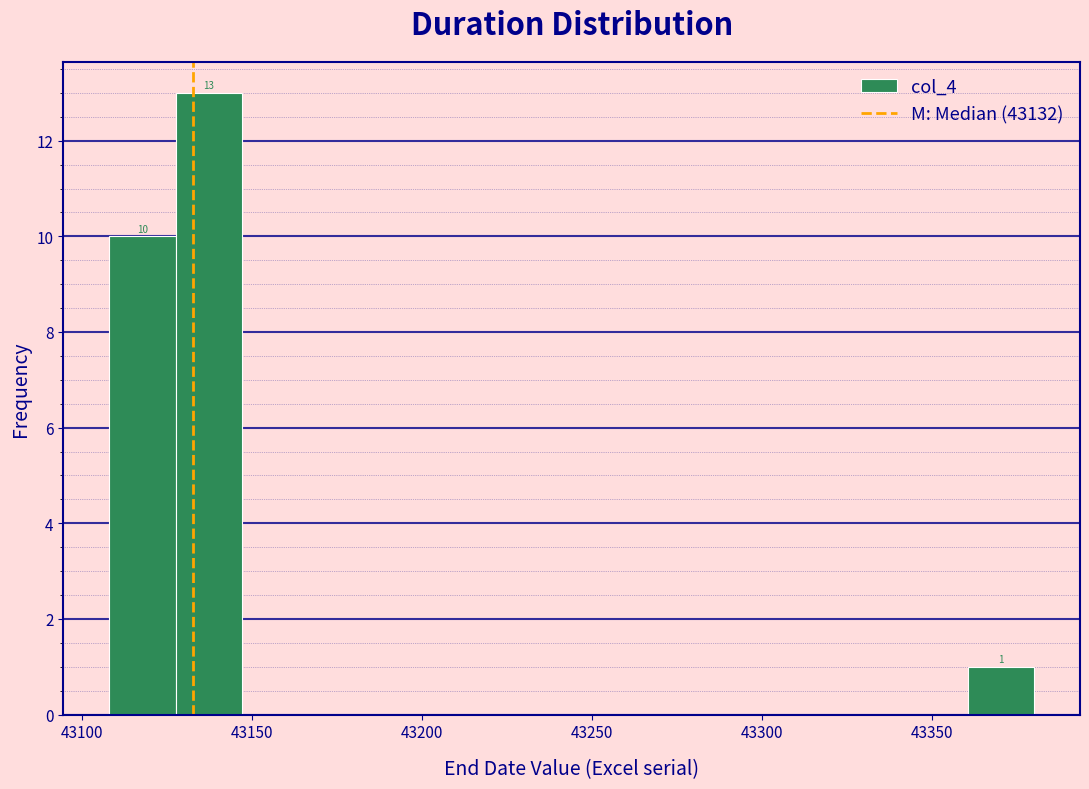

Around what value on the x-axis is the tallest bar? Give the approximate position of its centre, as read against the axis.

43135